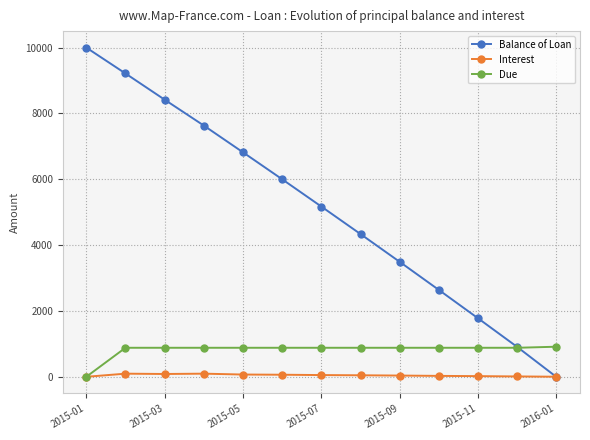

At how many categories does at least one series exceed 8279?

3